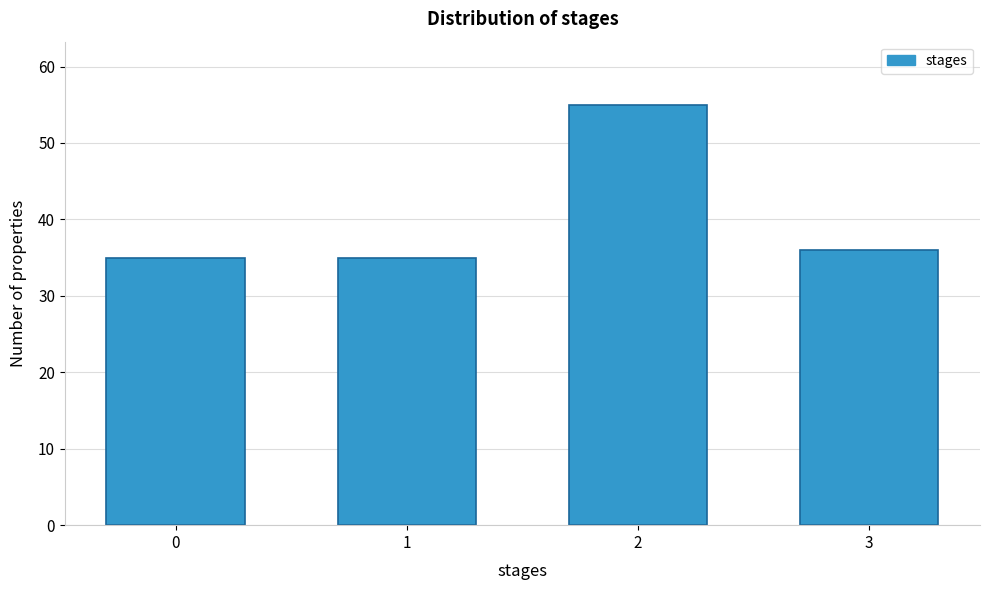

Reading left to right, extract all data points from this chart.

35	35	55	36